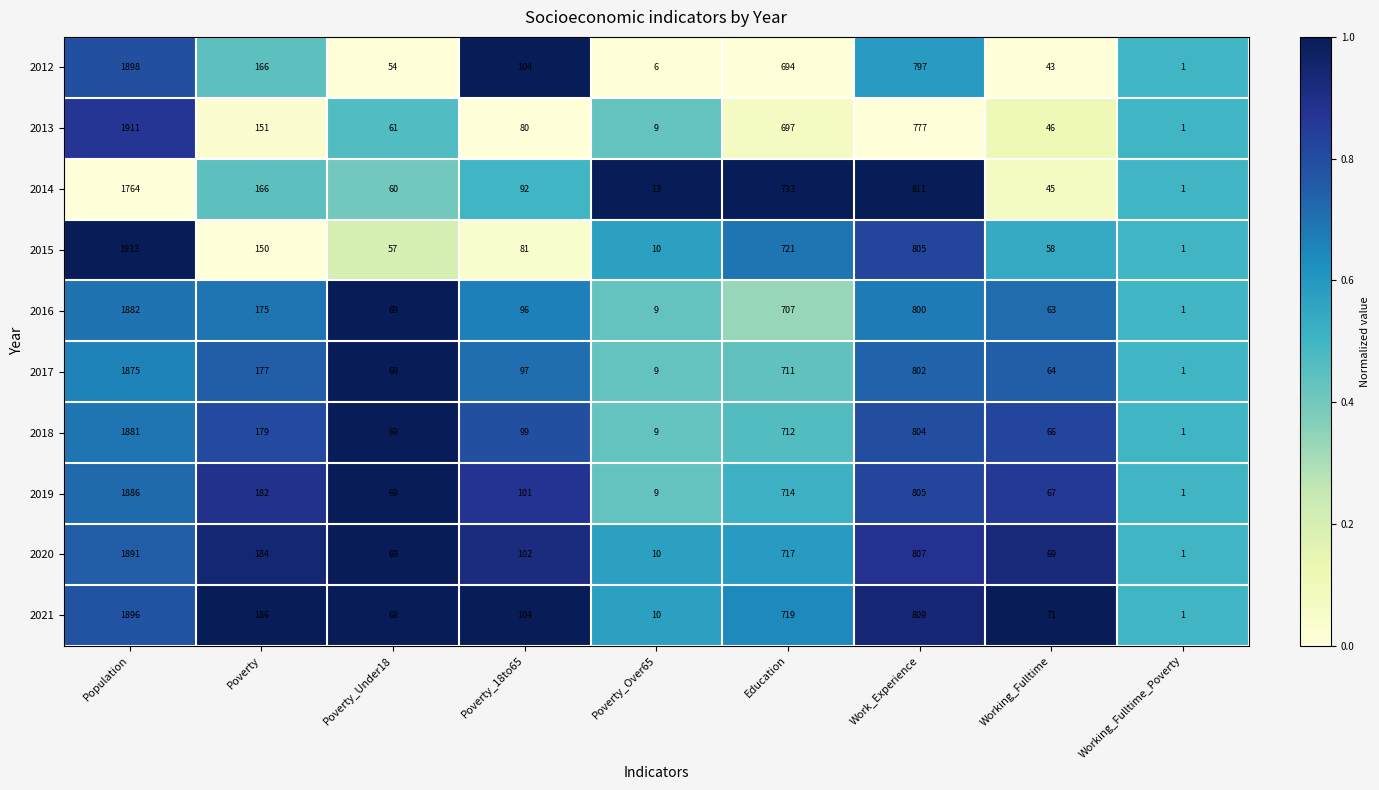

Which series changed the most between Population and Poverty_Under18?

2015